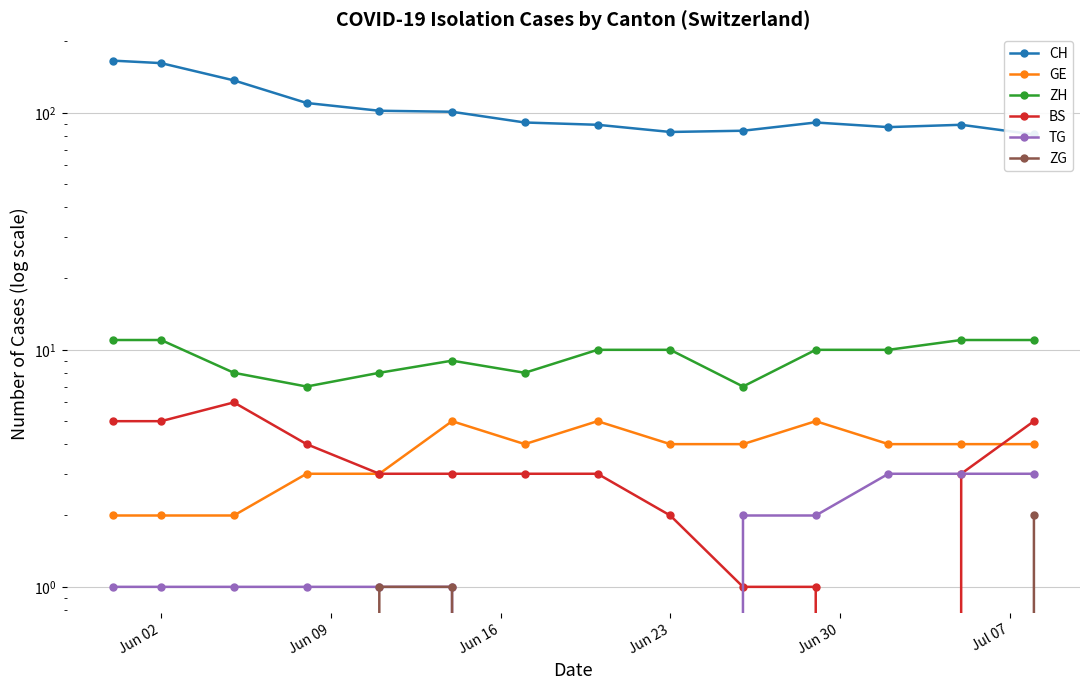

True or false: CH and TG intersect in this chart.

False